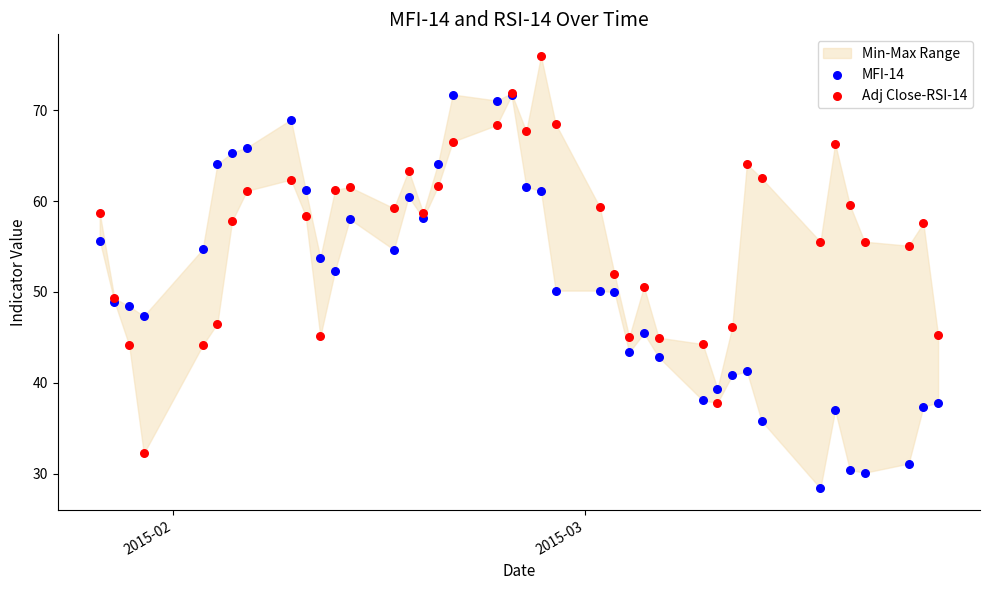

What is the X range (max minus min) for the scatter plot?

57.0